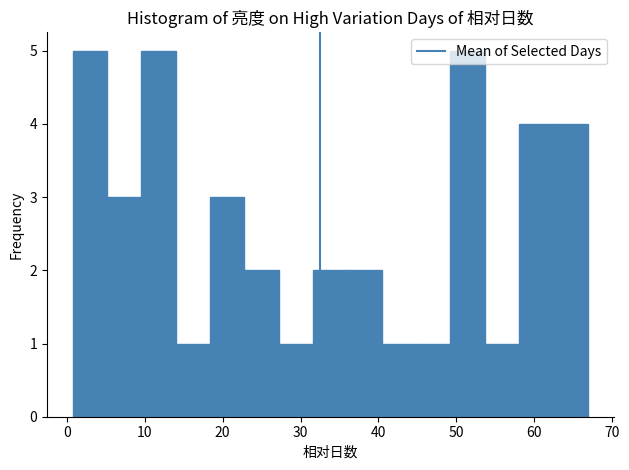

What is the height of the bar covering 62 to 67 on the x-axis? Neither the bar edges nor the heights are printed on the chart, so give them approximately, as read against the axes.

4